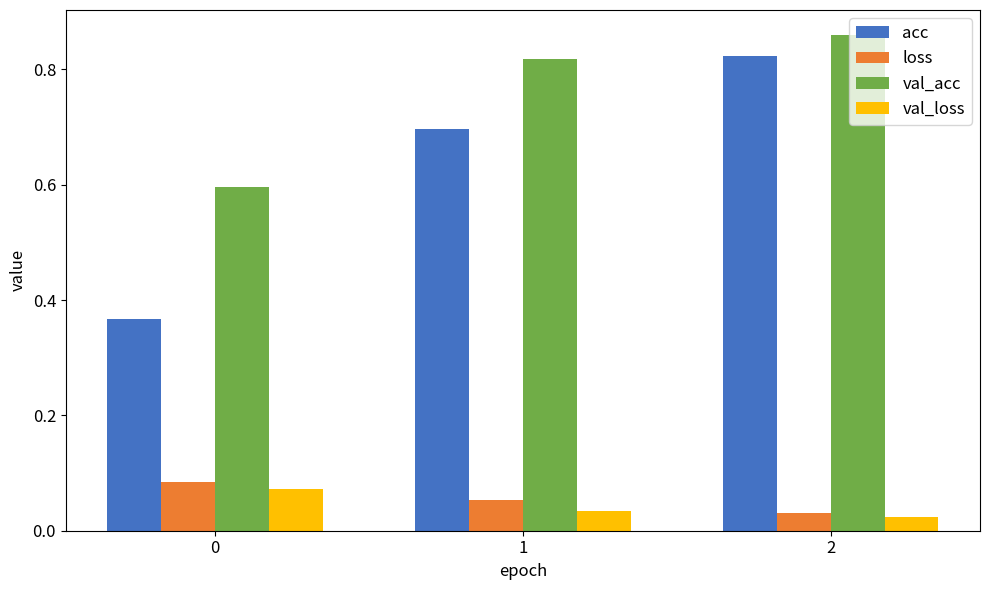

Which series has the largest total across all categories?

val_acc